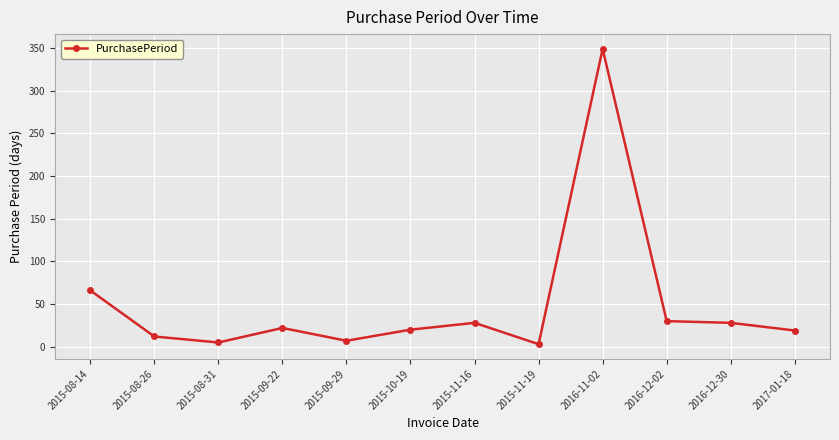

The value at 2015-08-31 is 5. True or false?

True